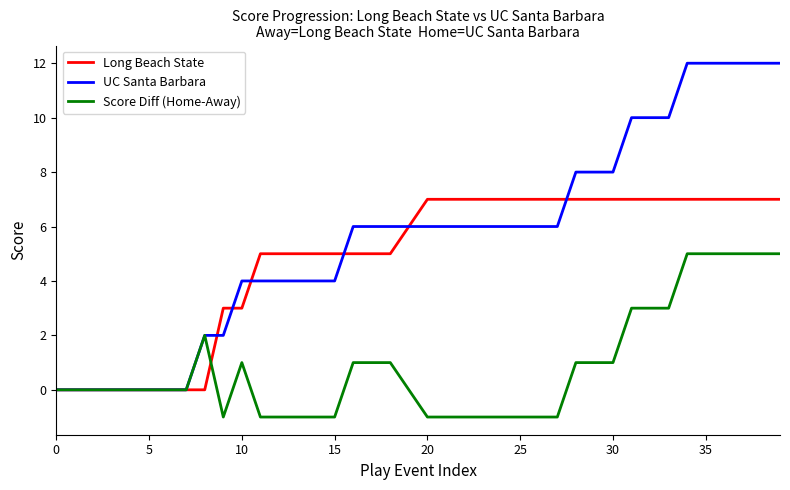

List the series in order of their overall mean, lowest first.

Score Diff (Home-Away), Long Beach State, UC Santa Barbara